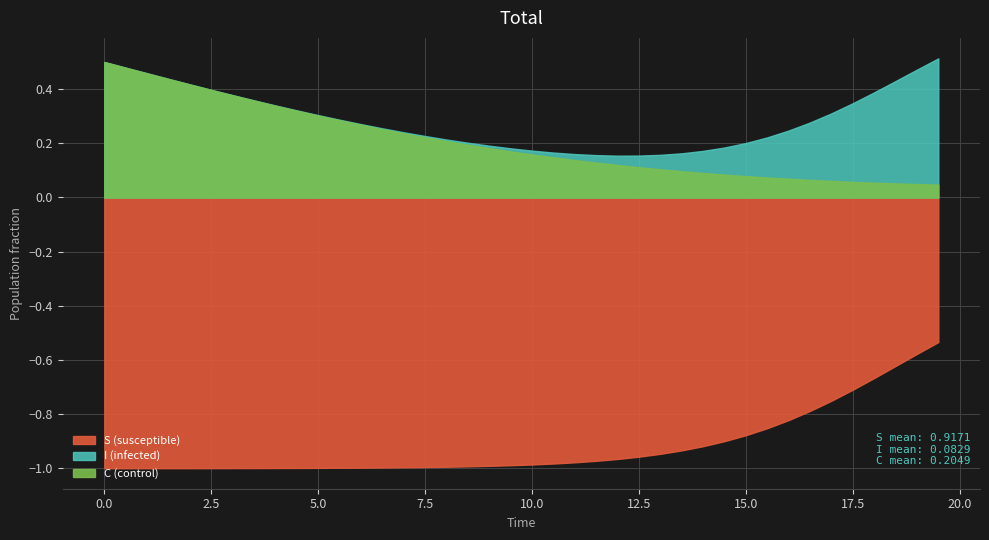

Between 6 and 13, which is larger?

6